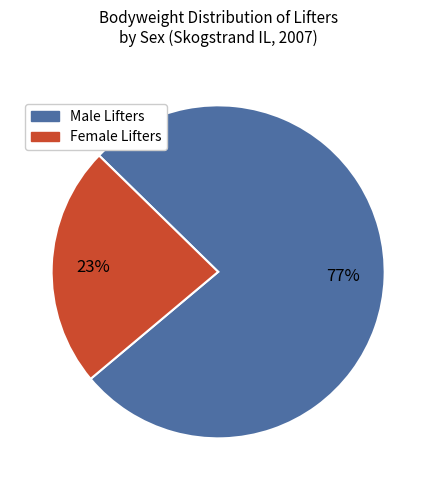

To the nearest percent, what portion does Male Lifters represent?

77%